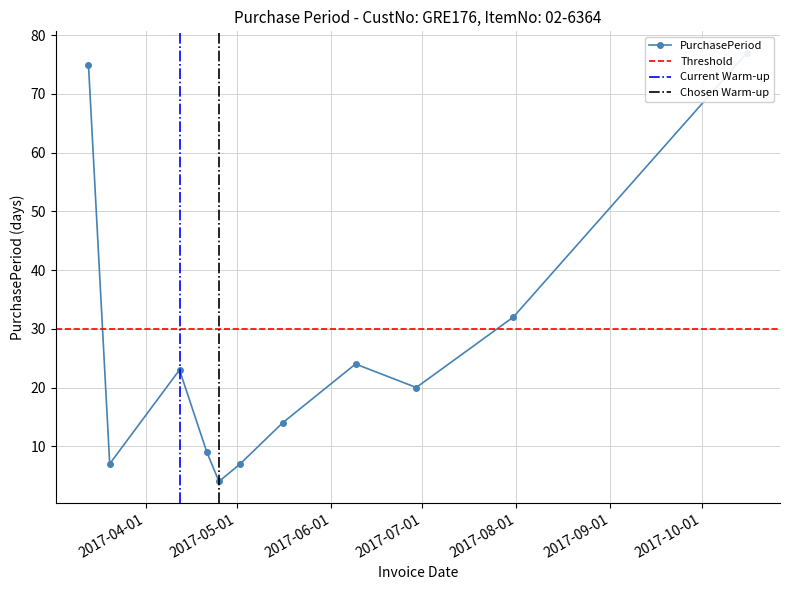

How many lines are shown in the chart?

1